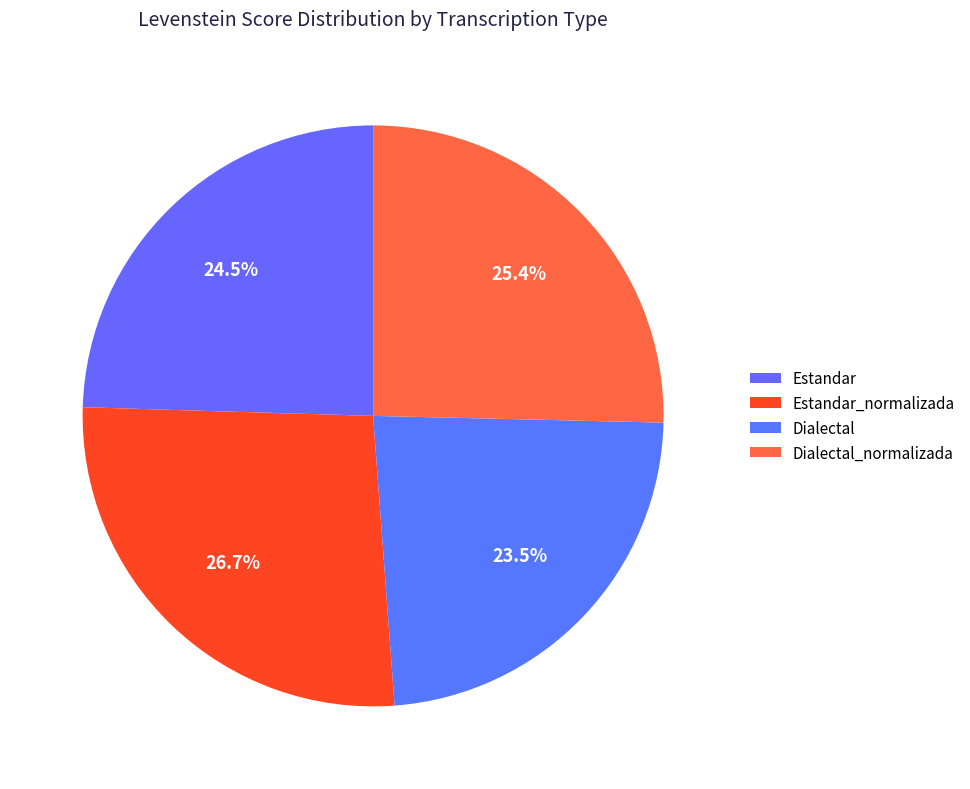

Which category has the biggest portion of the pie?

Estandar_normalizada